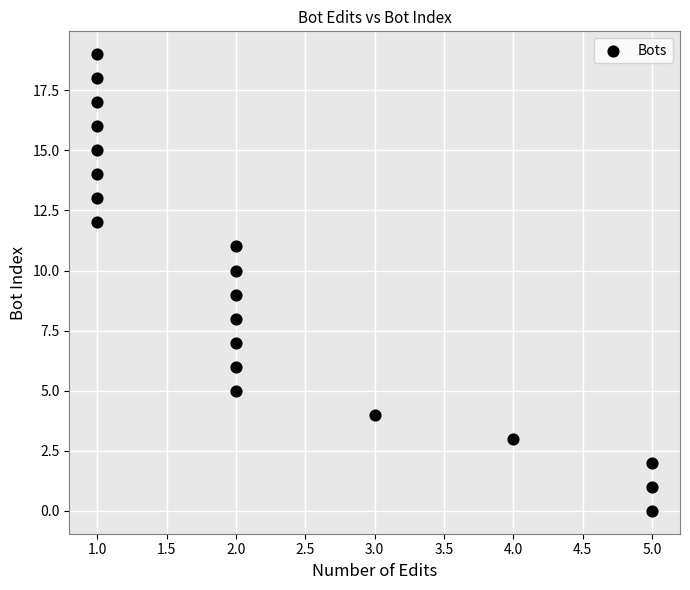

What is the range of Y values (max minus min)?

19